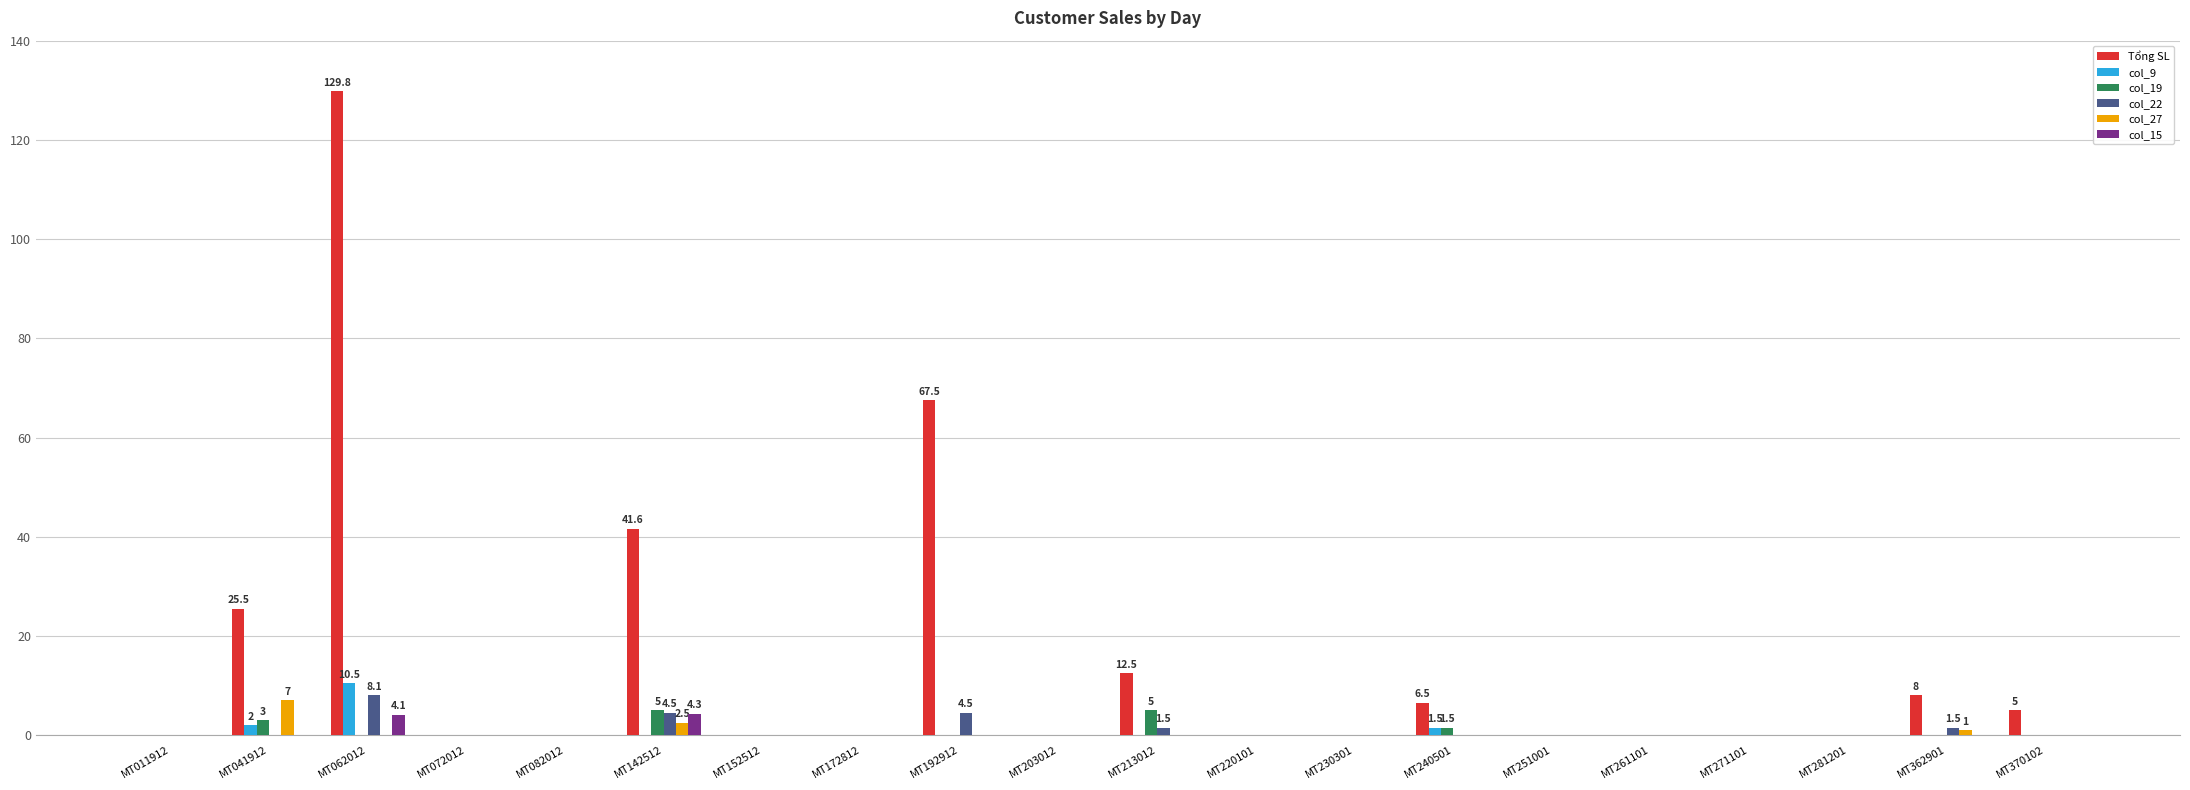

Is the value of col_9 at MT072012 greater than the value of col_22 at MT213012?

No